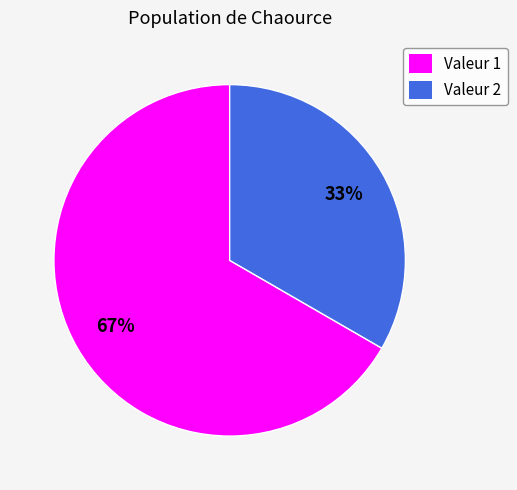

Is there any slice that represents more than half of the pie?

Yes